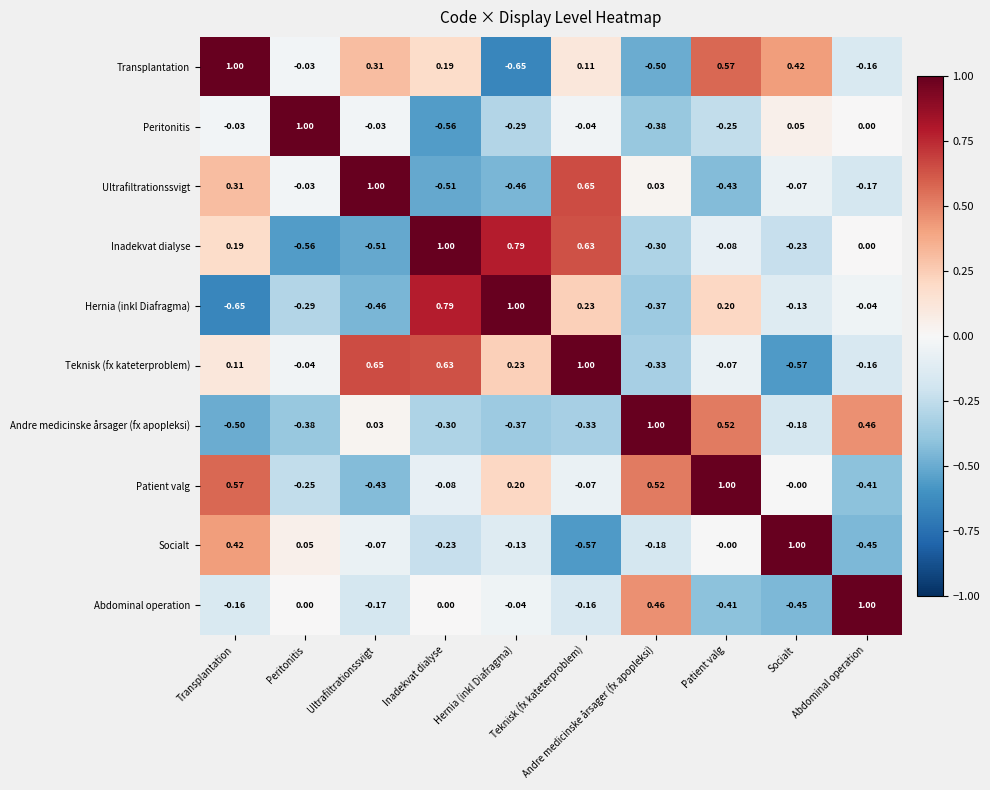

Count the number of data series in this chart.

10